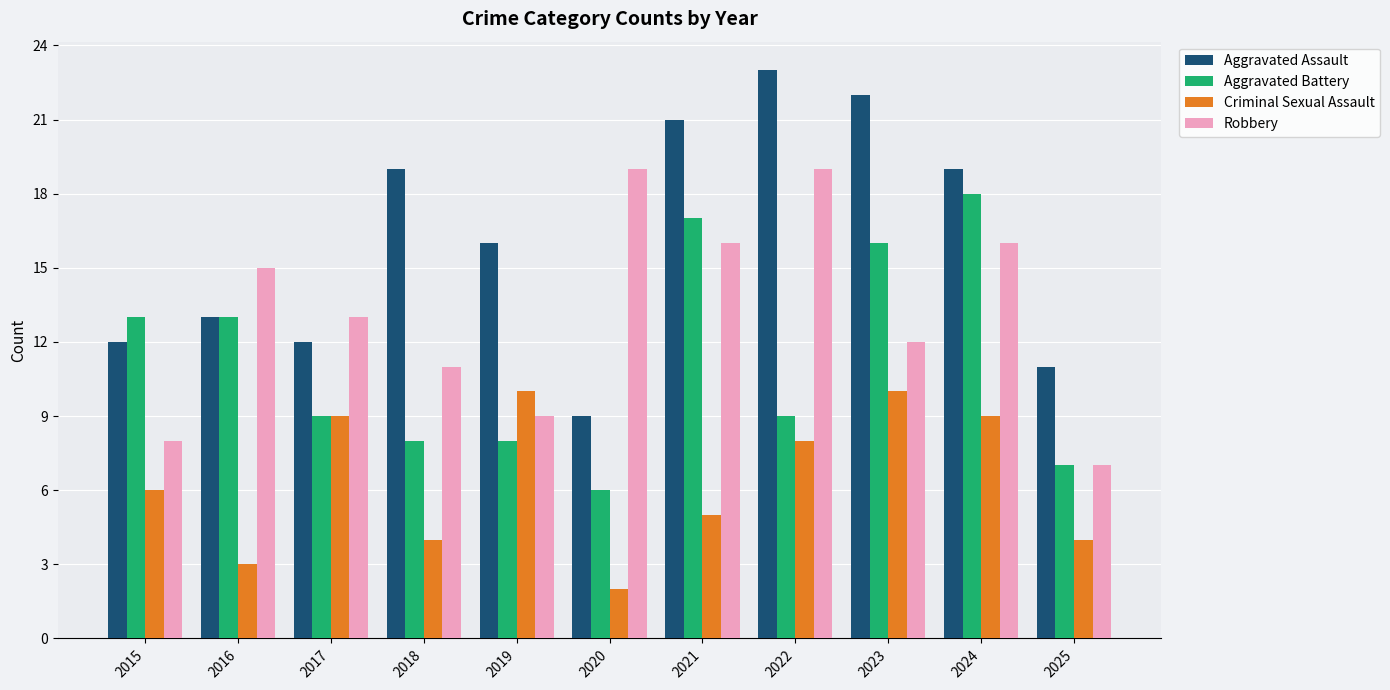

At which label is Aggravated Assault closest to 16?

2019